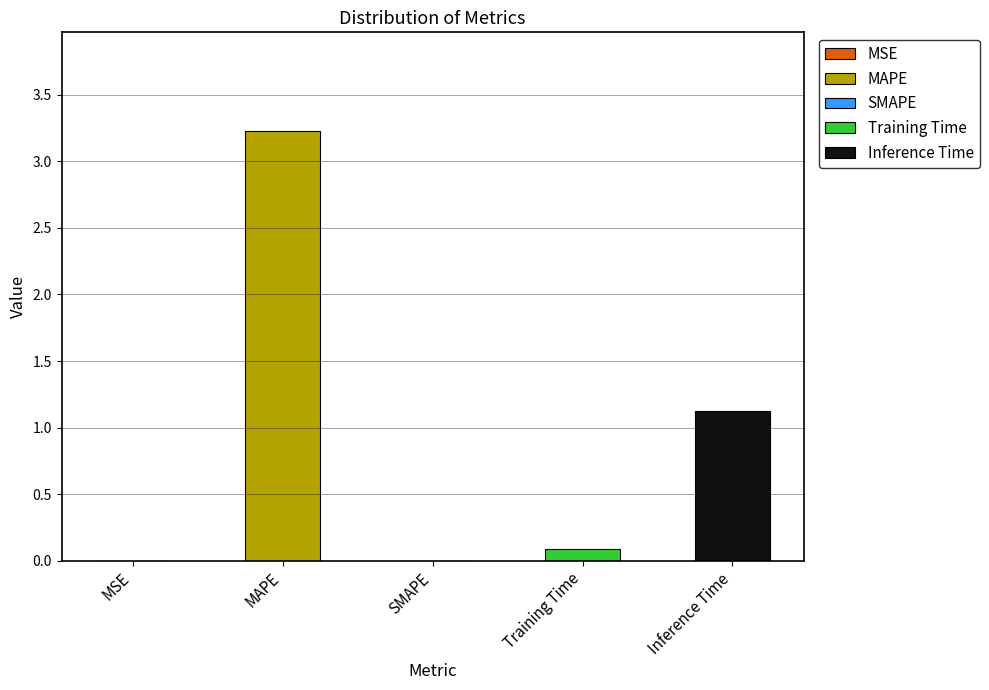

What is the sum of the values at MAPE and SMAPE?

3.2